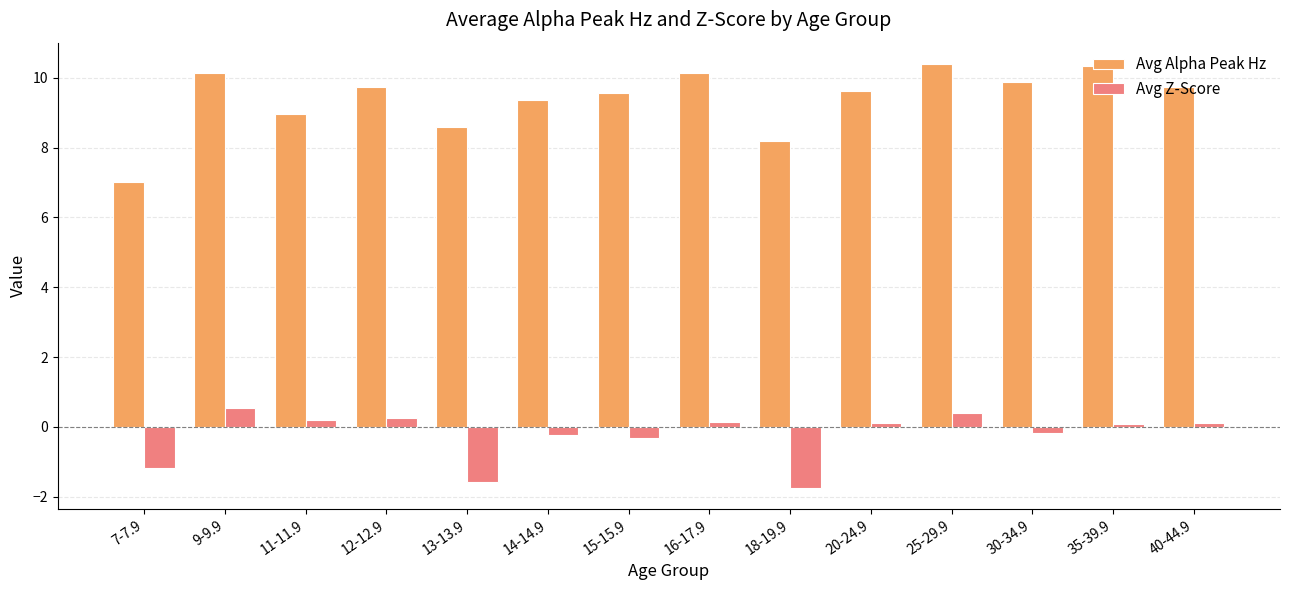

What is the lowest value of the Avg Alpha Peak Hz series?

7.0